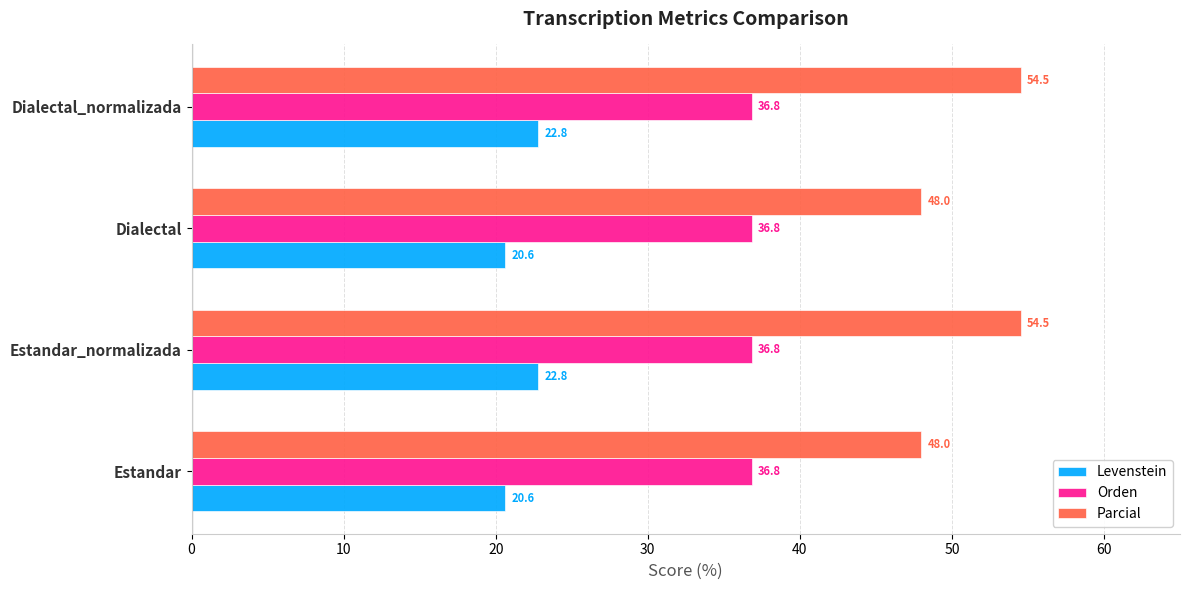

The value of Orden at Estandar is 36.8. True or false?

True